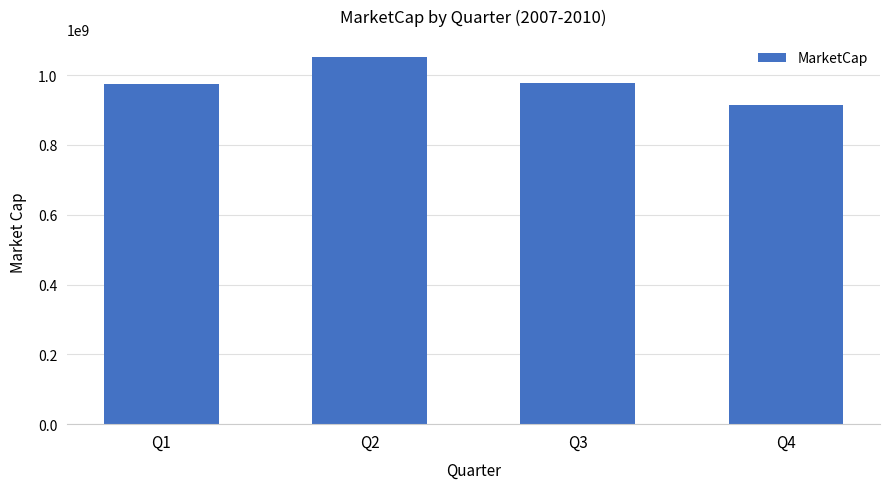

What is the minimum value shown in the chart?

912861101.0